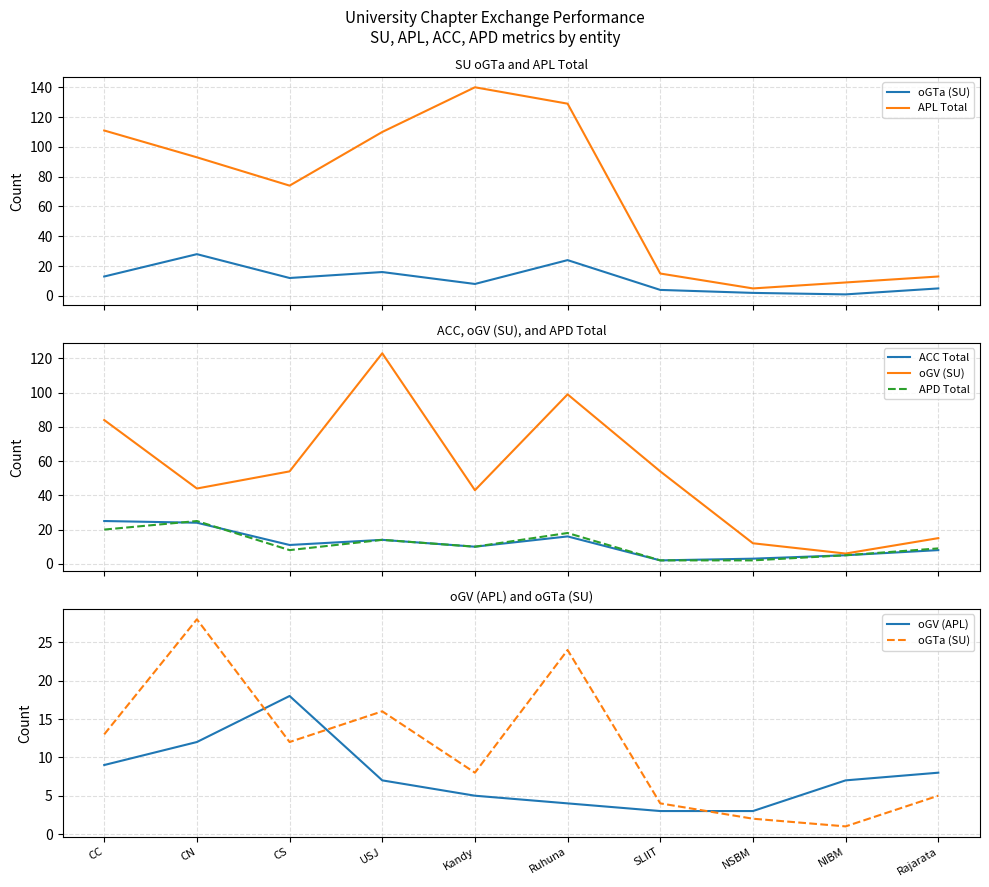

Which series has the largest total across all categories?

APL Total